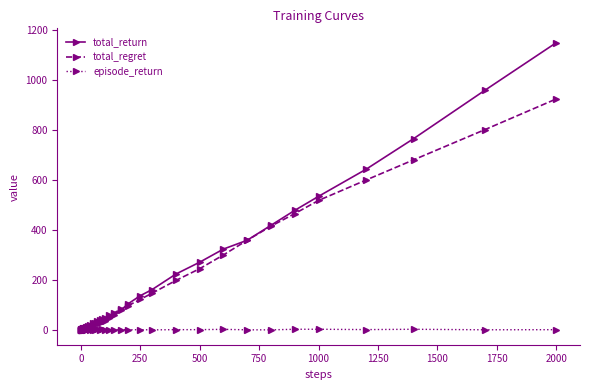

True or false: total_return has more than 2 interior local peaks.

True